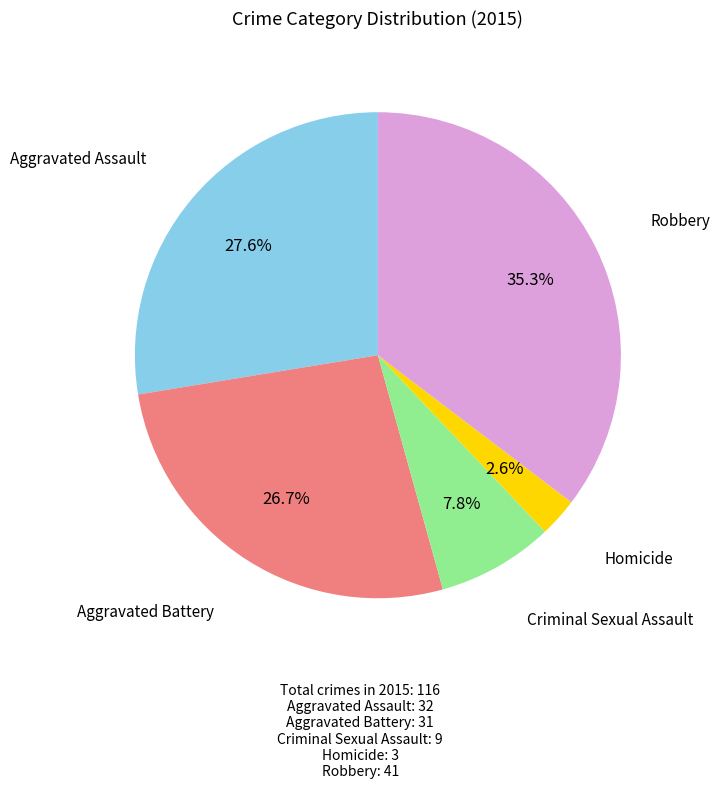

Is there any slice that represents more than half of the pie?

No